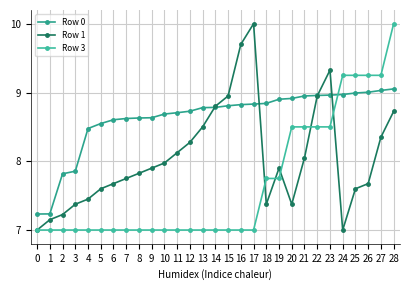

At which category is the sum across all series the highest?

28